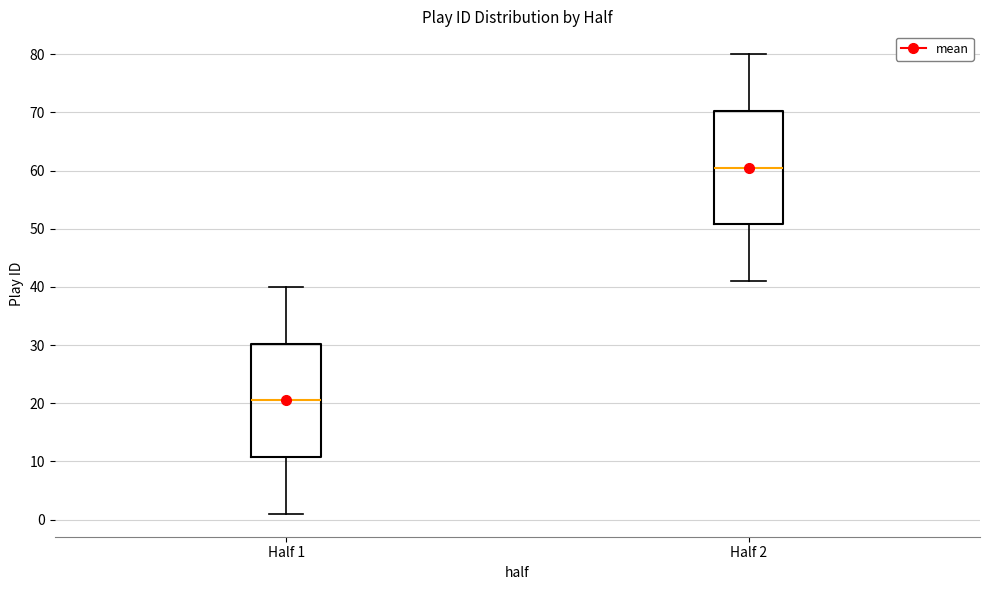

Reading left to right, read every box against the y-axis: the position of its median line, the range the box covers, and the ends of its whiskers. The values are not printed on the chart, so give them approximately, as read against the axis.

Half 1: median 21, box 11 to 30, whiskers 1 to 40
Half 2: median 61, box 51 to 70, whiskers 41 to 80